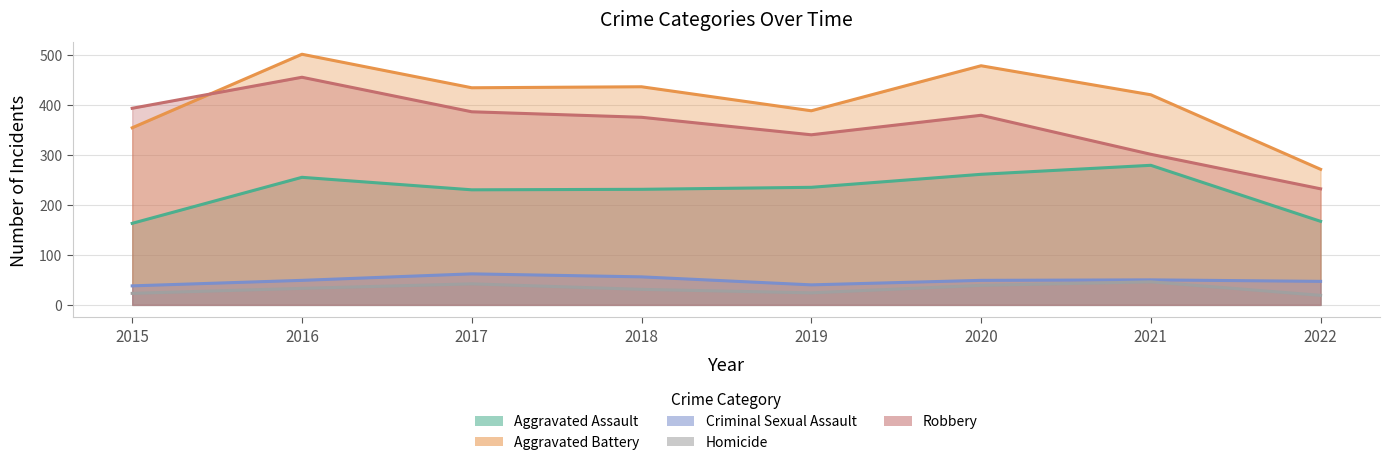

Which category has the lowest value in the Robbery series?

2022